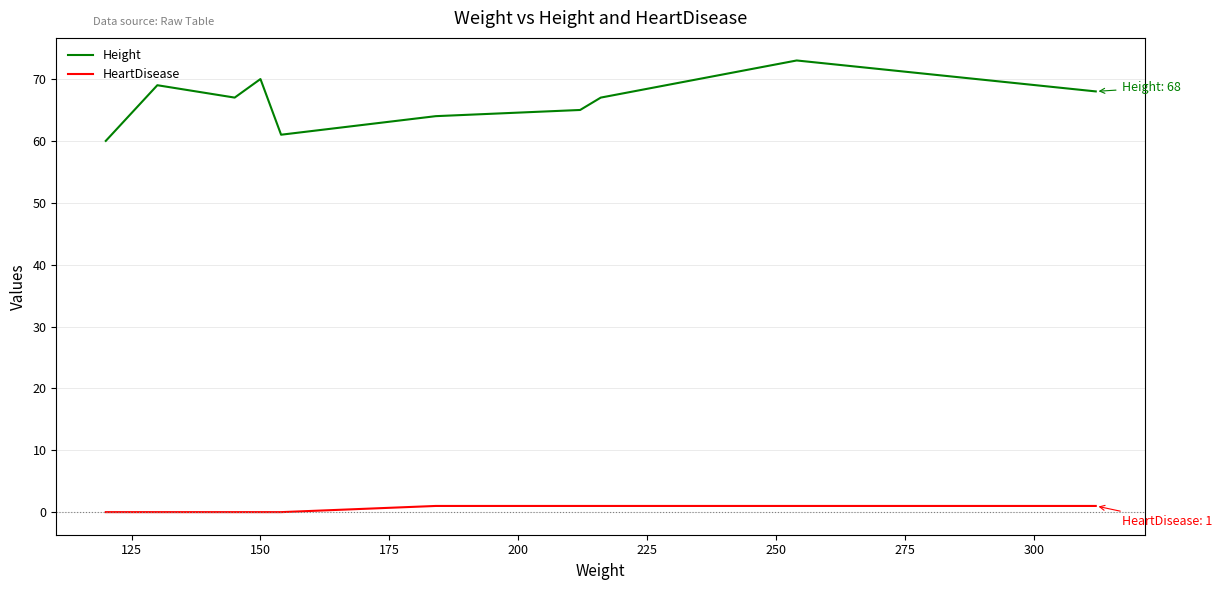

What is the sum of all Height values?

664